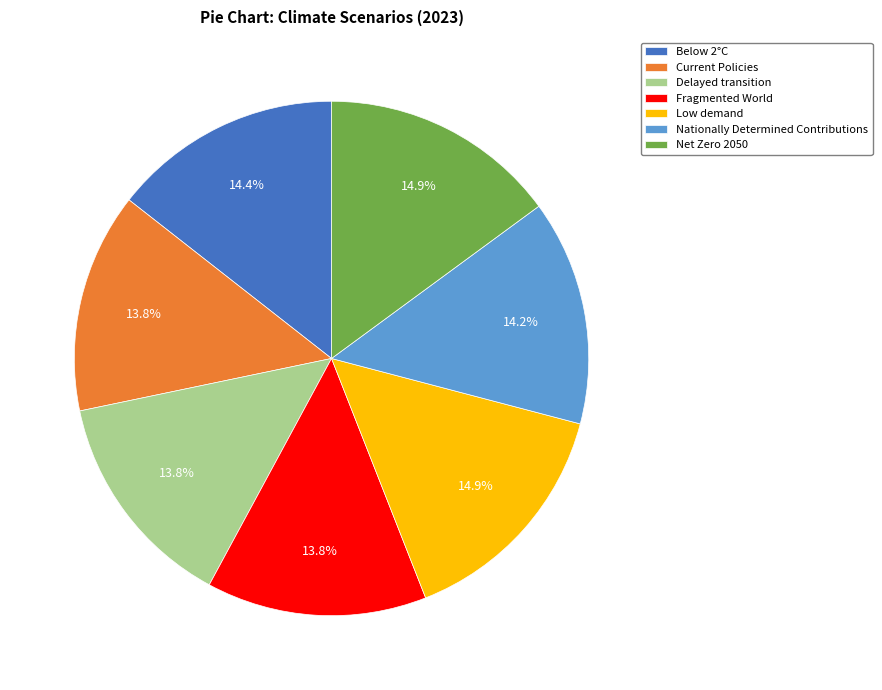

How many slices are in this pie chart?

7